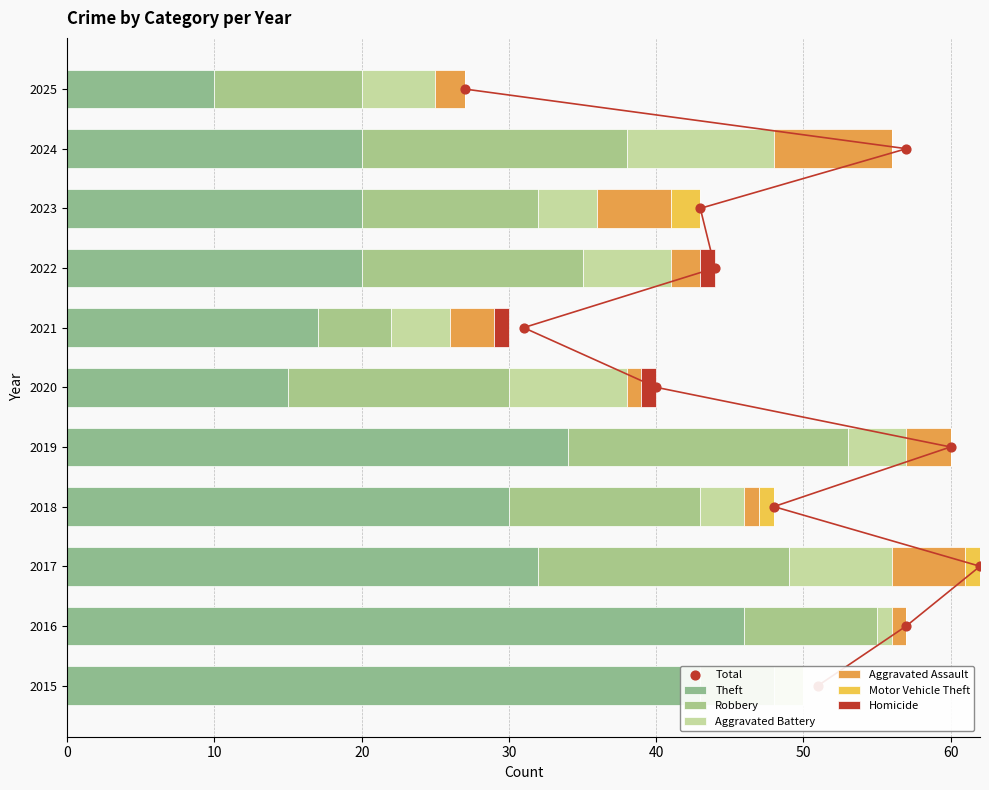

What is the total value across all series at 2017?

62